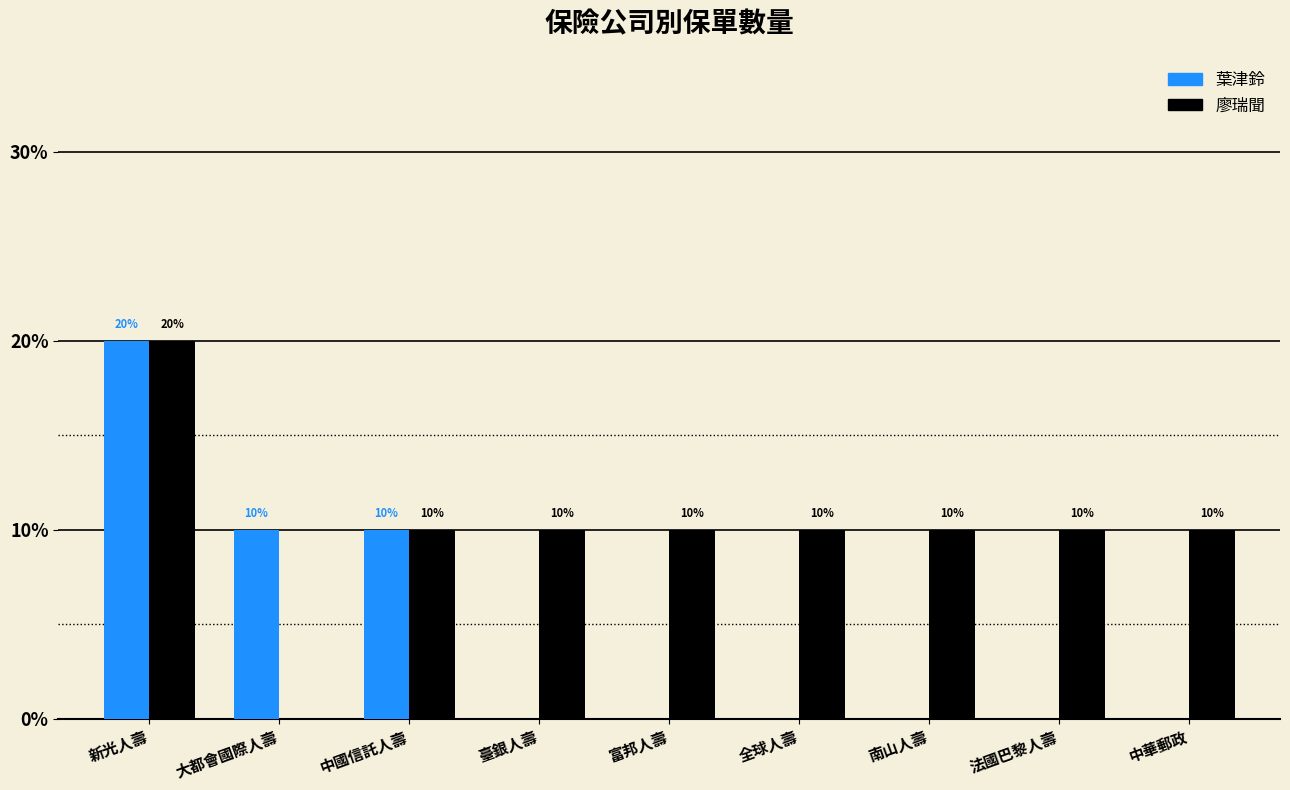

Are the bars horizontal?

No